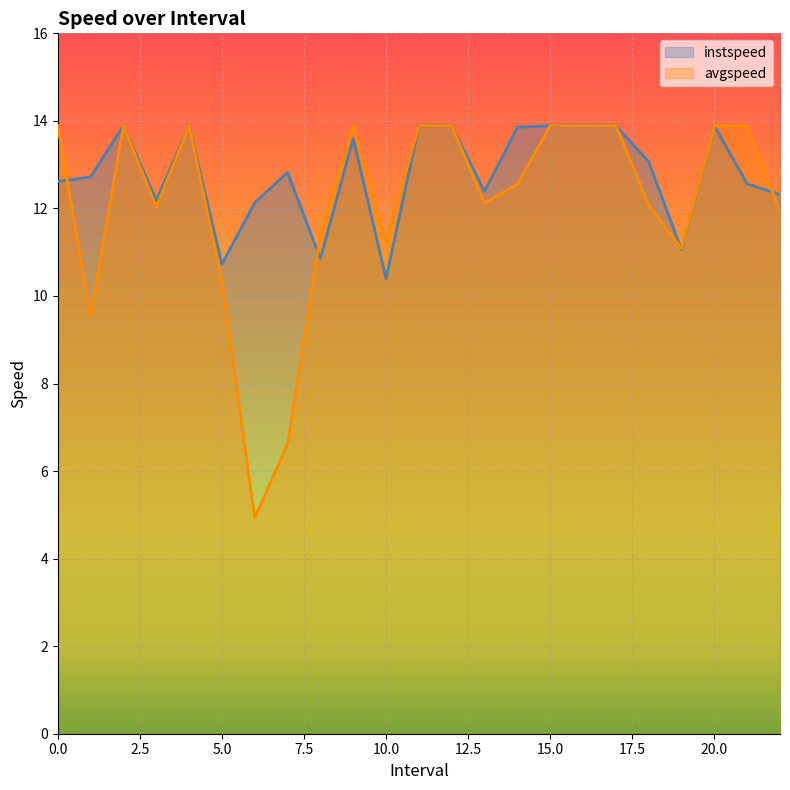

How many intersections are there between instspeed and avgspeed?

4